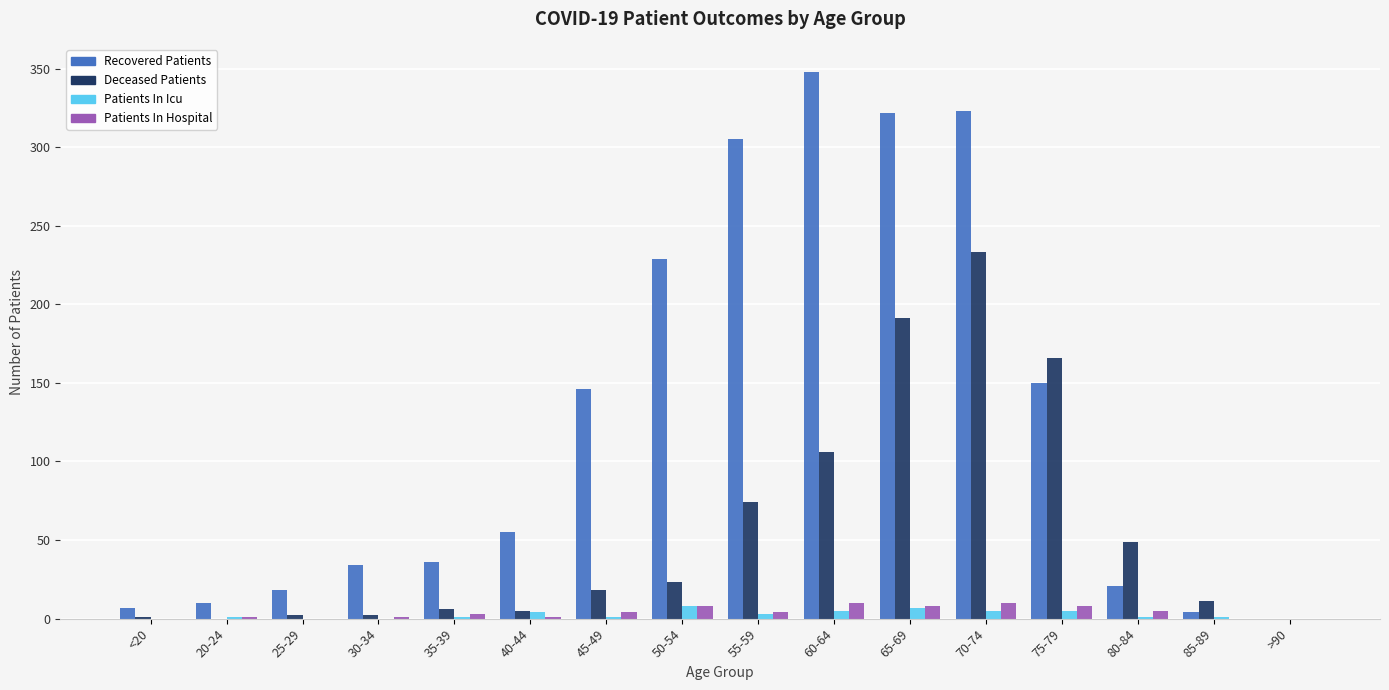

What is the maximum value shown in the chart?

348